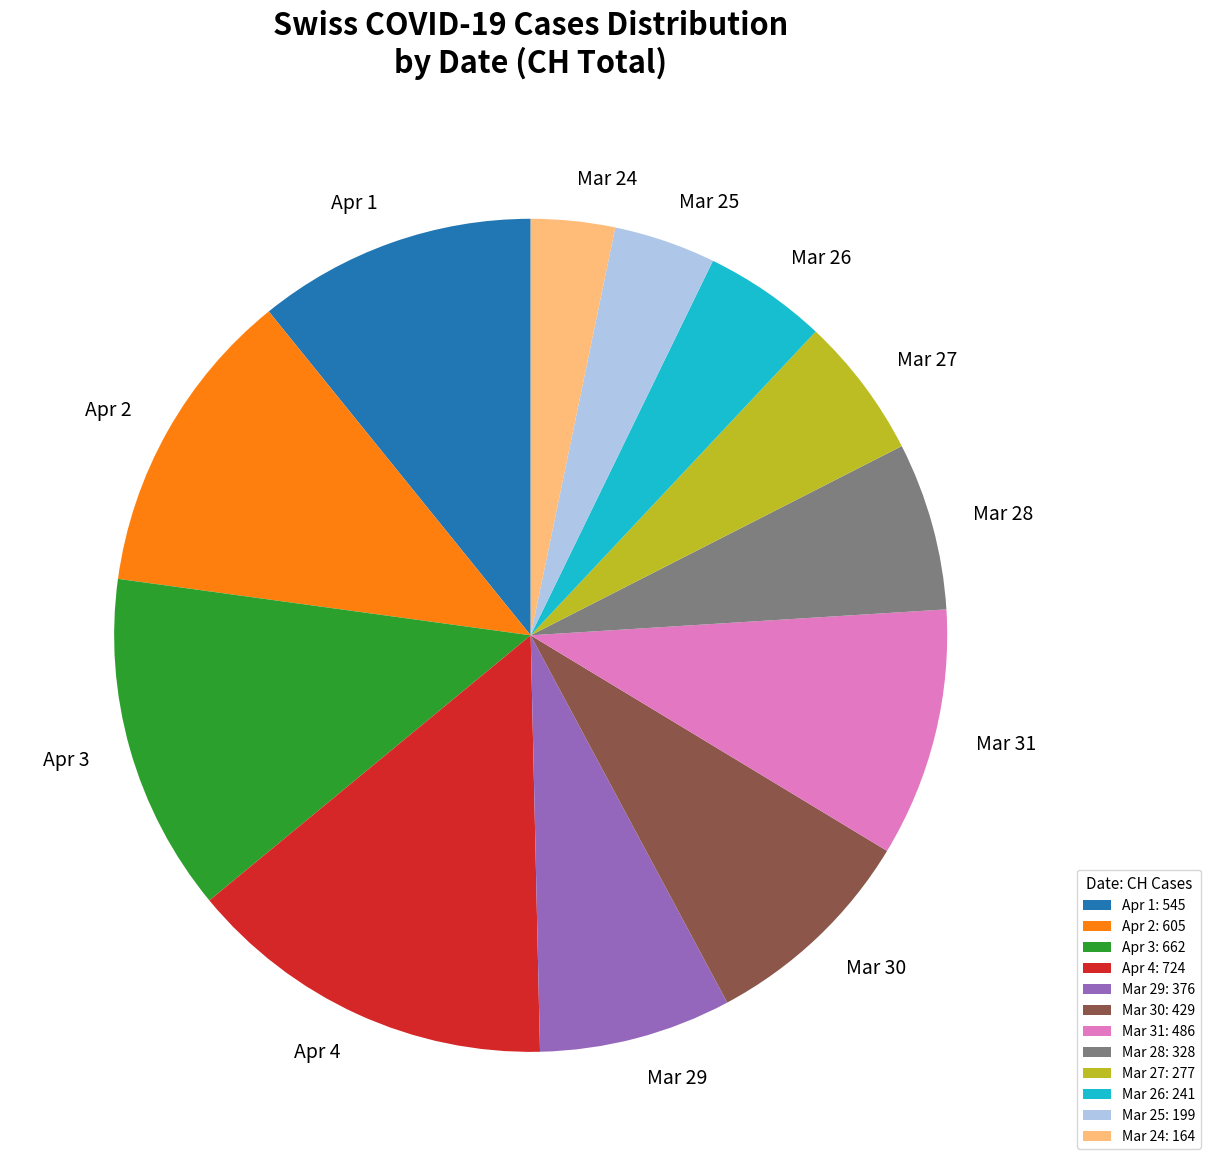

How many slices are in this pie chart?

12